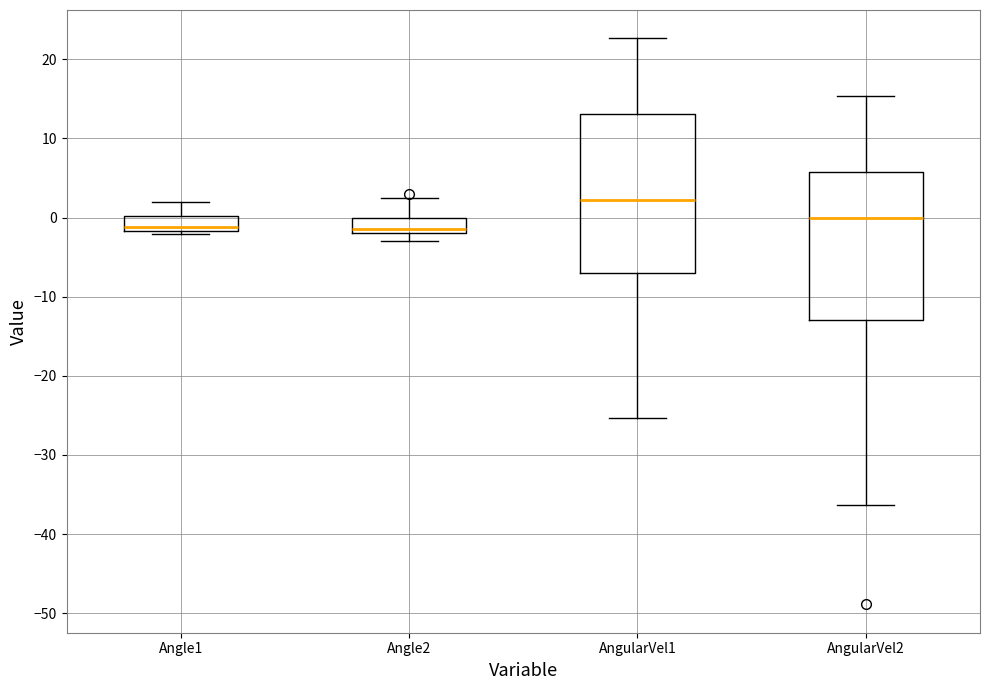

Where does the median line of the box for Angle1 sit on the y-axis? The values are not printed on the chart, so give them approximately, as read against the axis.

-1